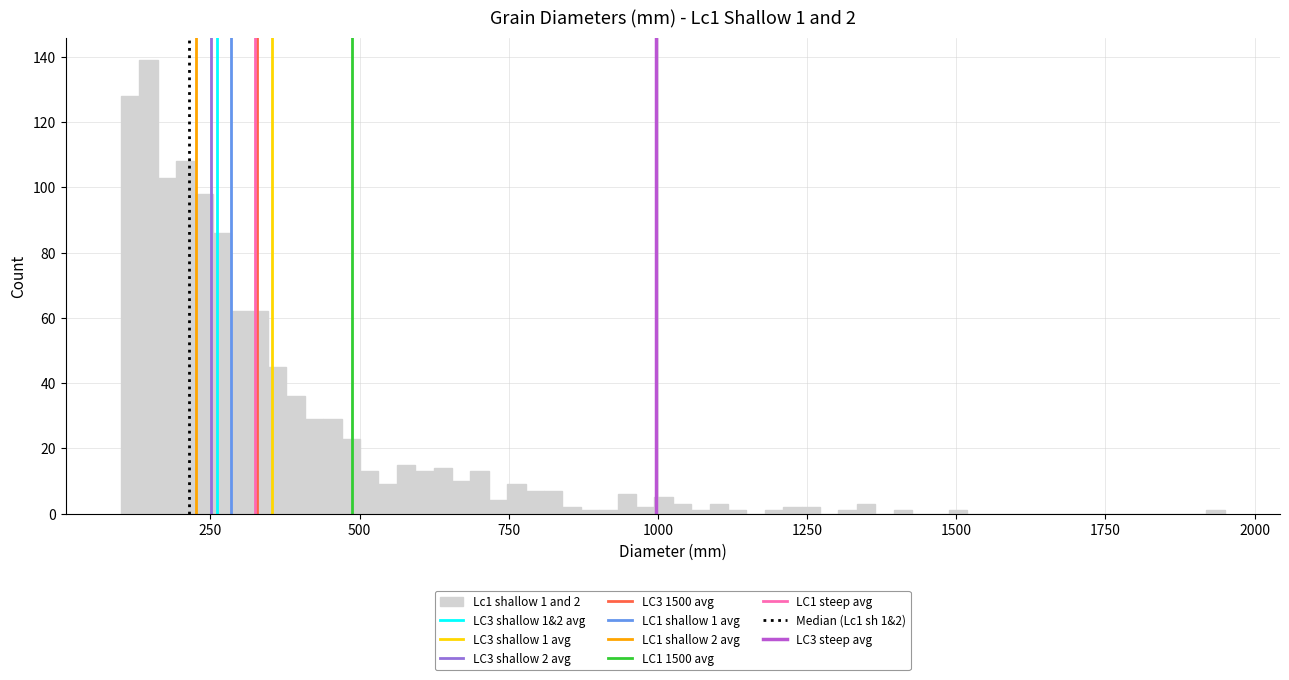

Read against the x-axis, roughly where is the centre of the tallest bar?

150